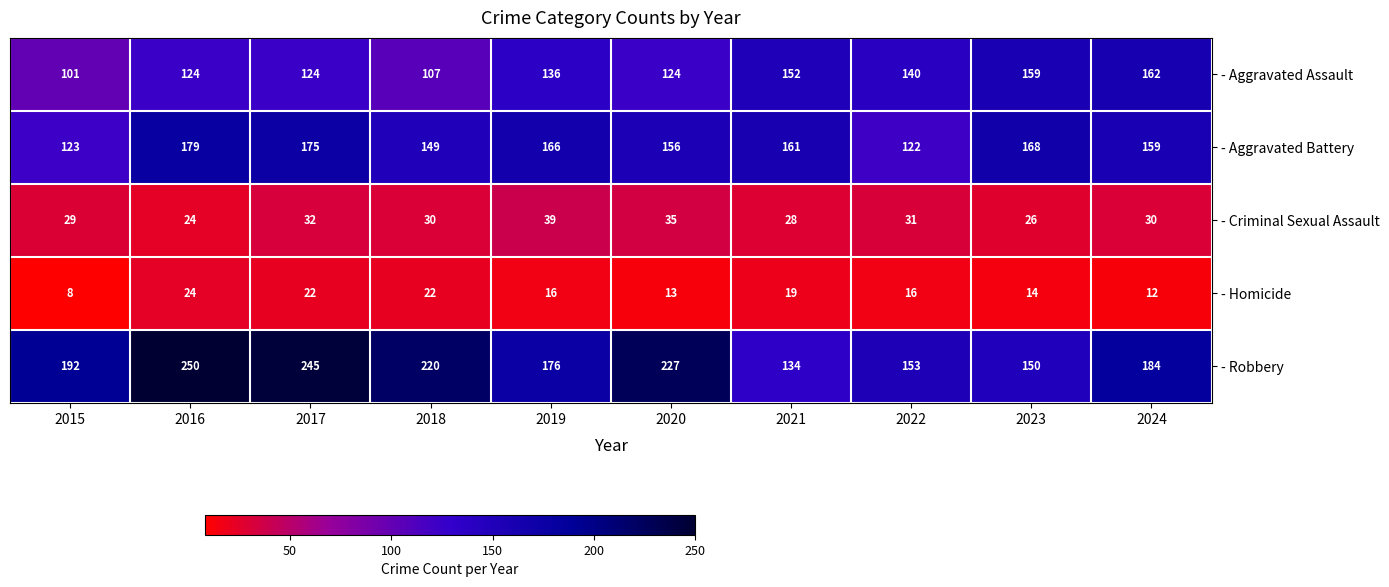

List the series in order of their peak value, highest first.

- Robbery, - Aggravated Battery, - Aggravated Assault, - Criminal Sexual Assault, - Homicide